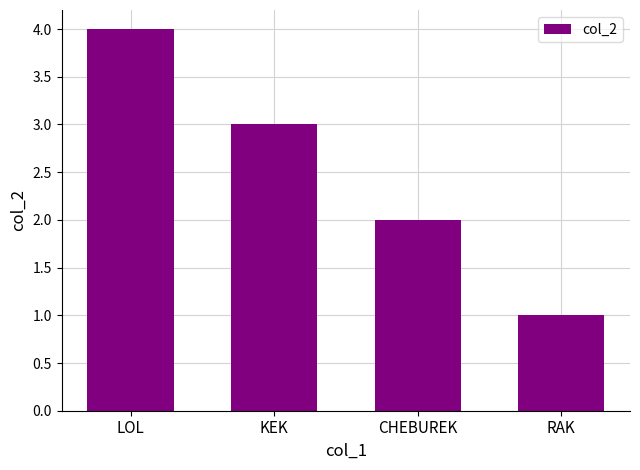

Approximately how many times larger is the value at KEK compared to LOL?

0.8